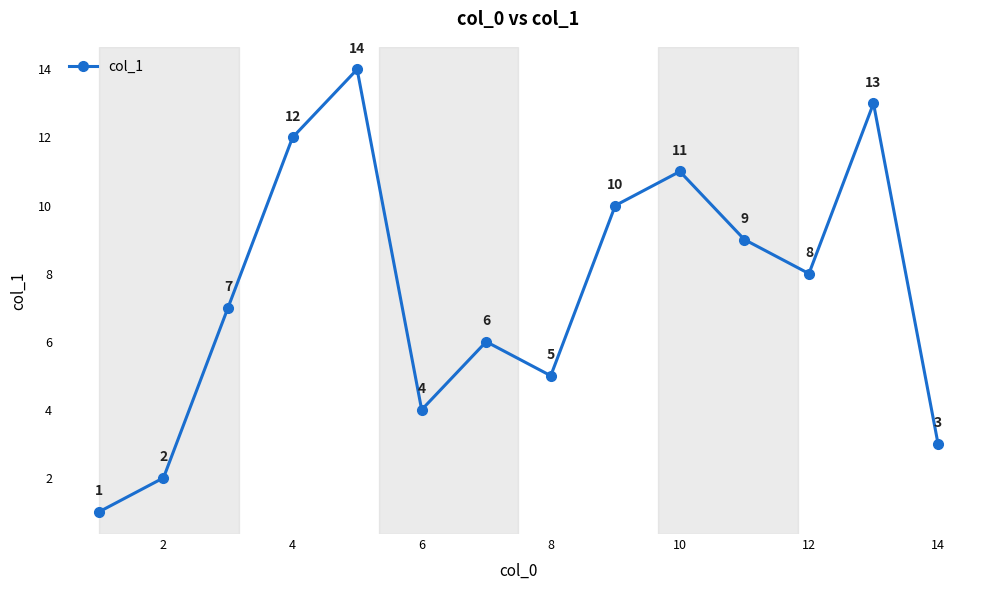

What is the difference between the maximum and minimum values?

13